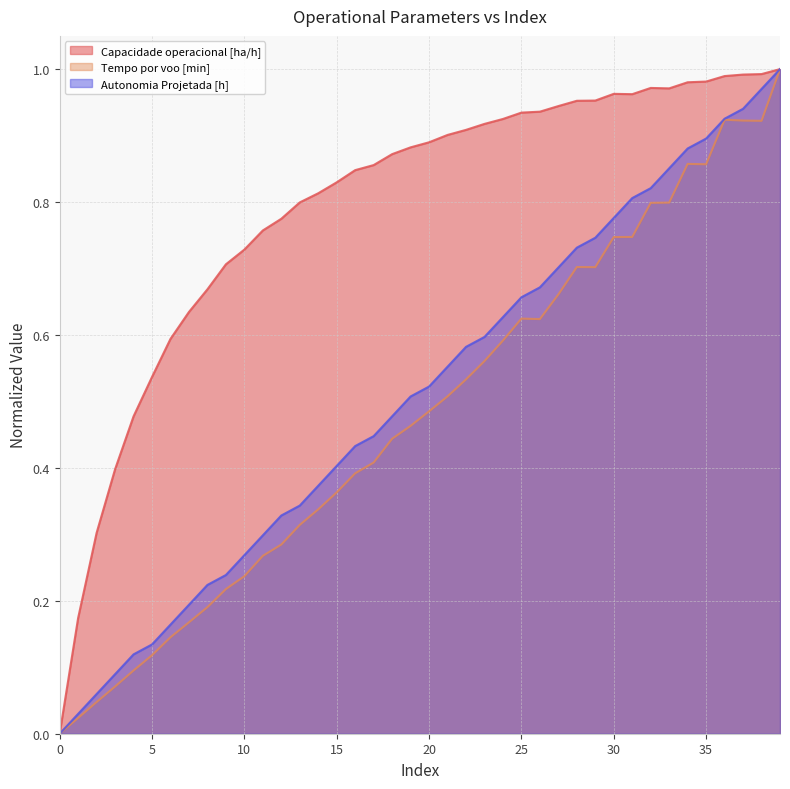

True or false: Tempo por voo [min] and Capacidade operacional [ha/h] intersect in this chart.

True